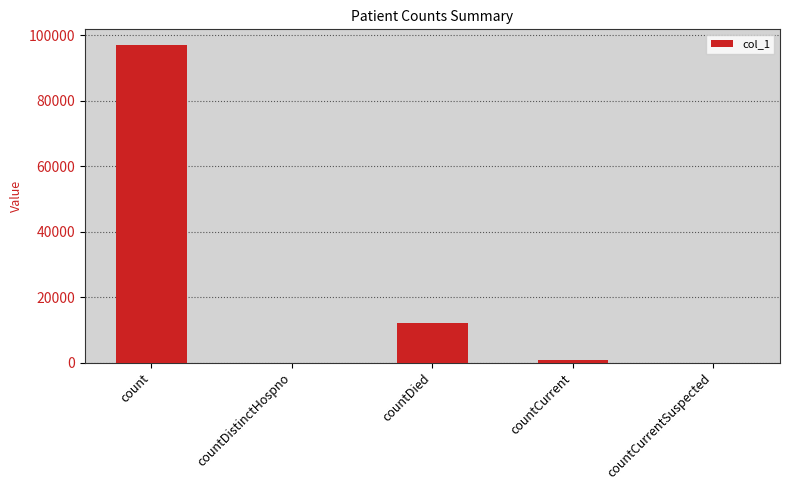

How many series are shown in this chart?

1